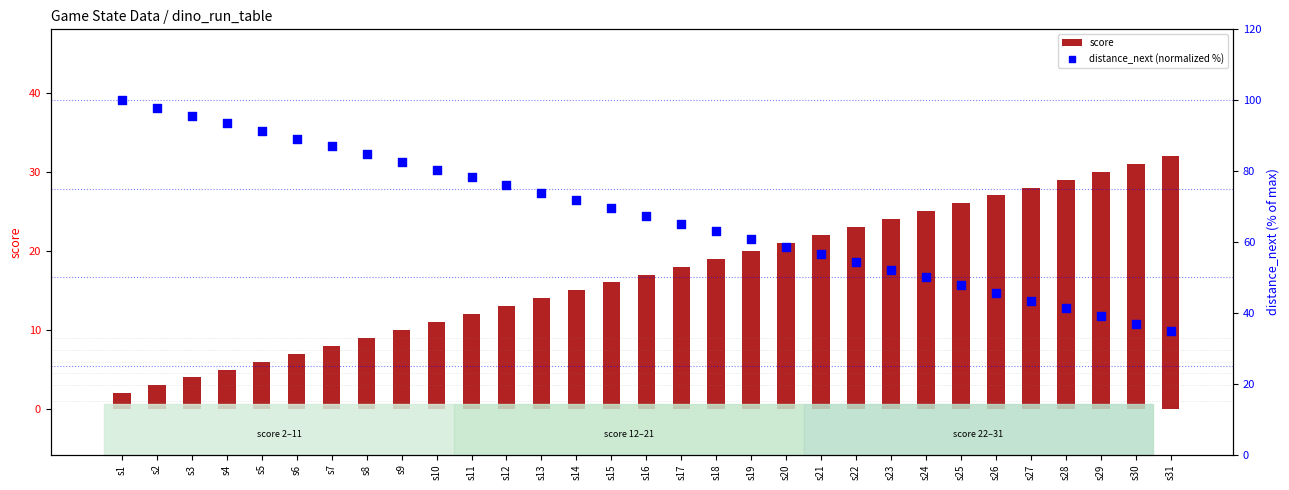

Is the value of score at s17 greater than the value of distance_next (normalized %) at s23?

No